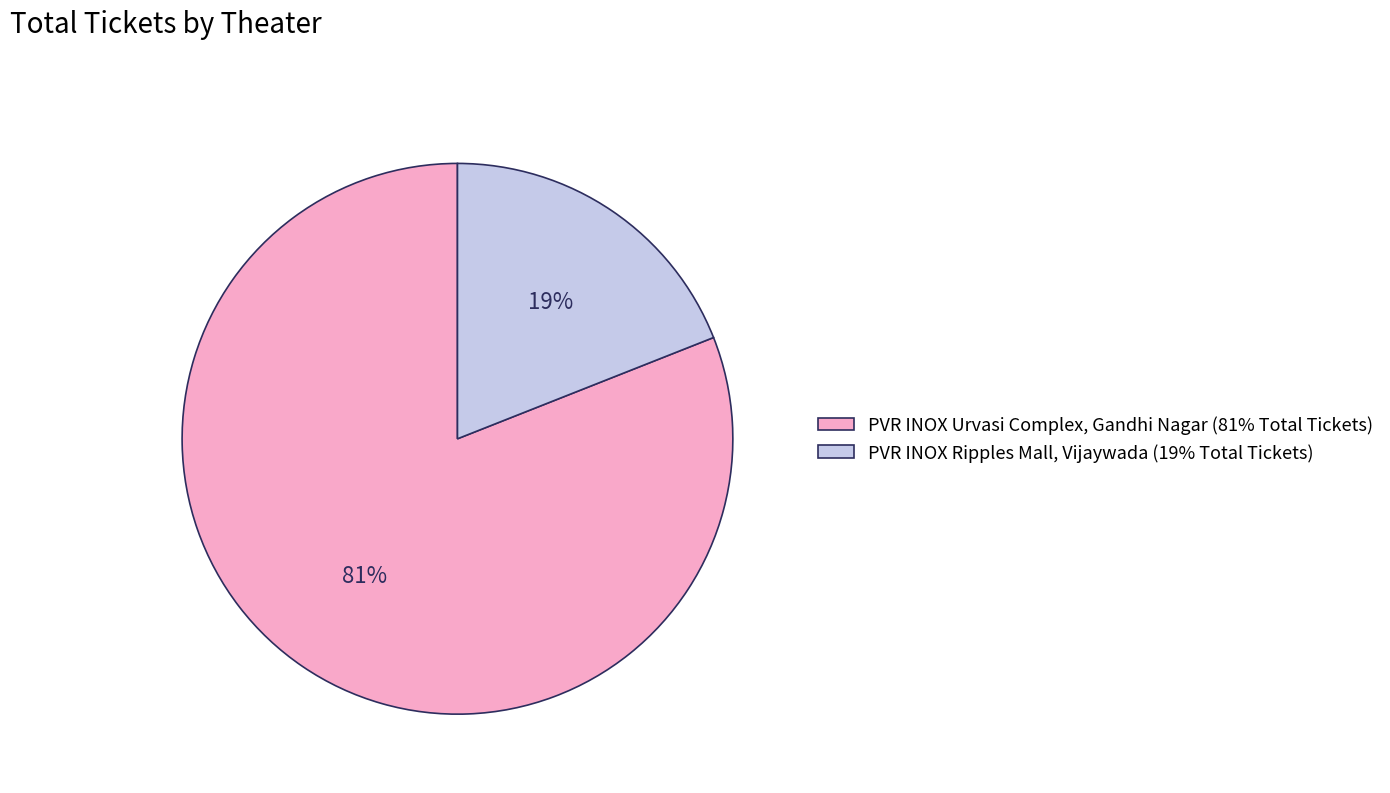

Do PVR INOX Ripples Mall, Vijaywada and PVR INOX Urvasi Complex, Gandhi Nagar together represent more than half of the pie?

Yes